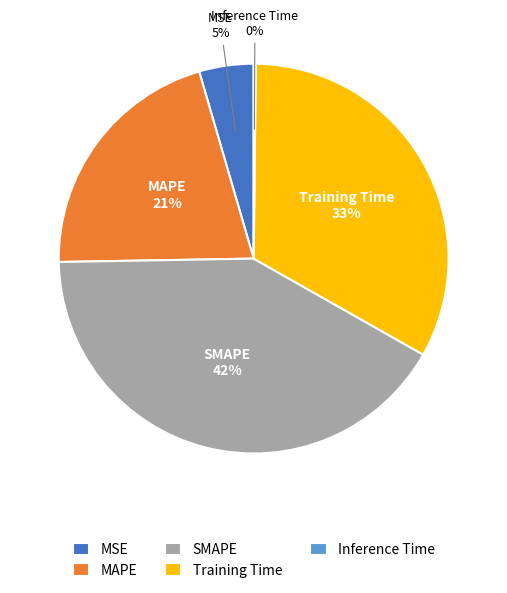

To the nearest percent, what is the average slice percentage?

20%